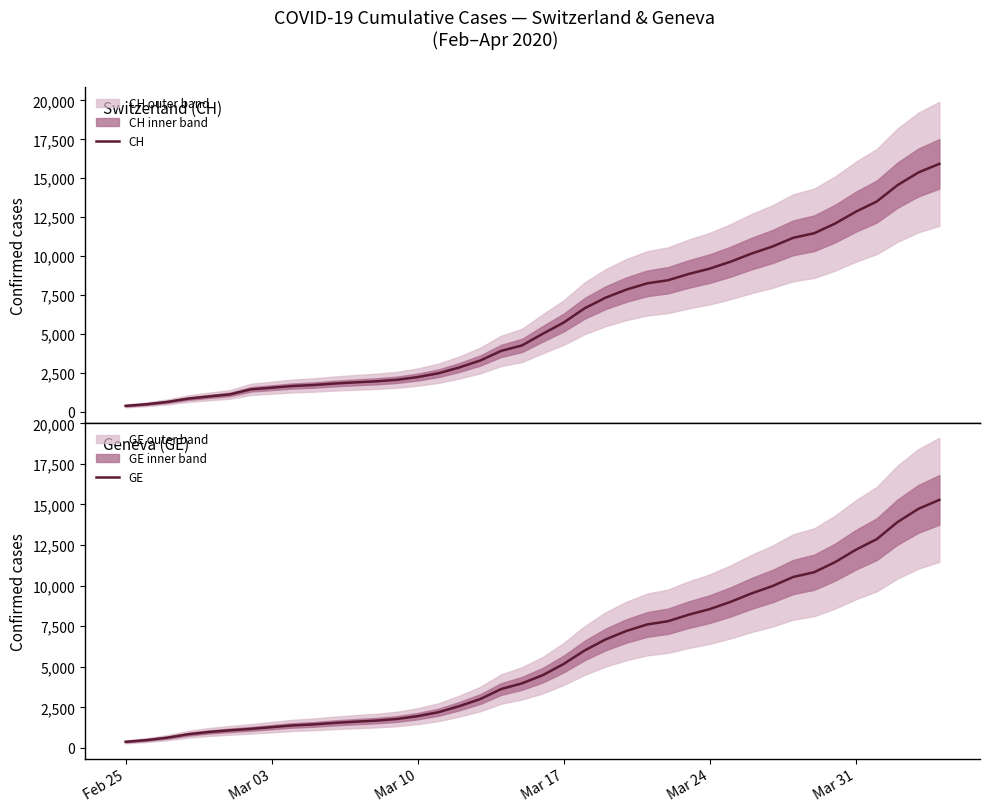

How many lines are shown in the chart?

2